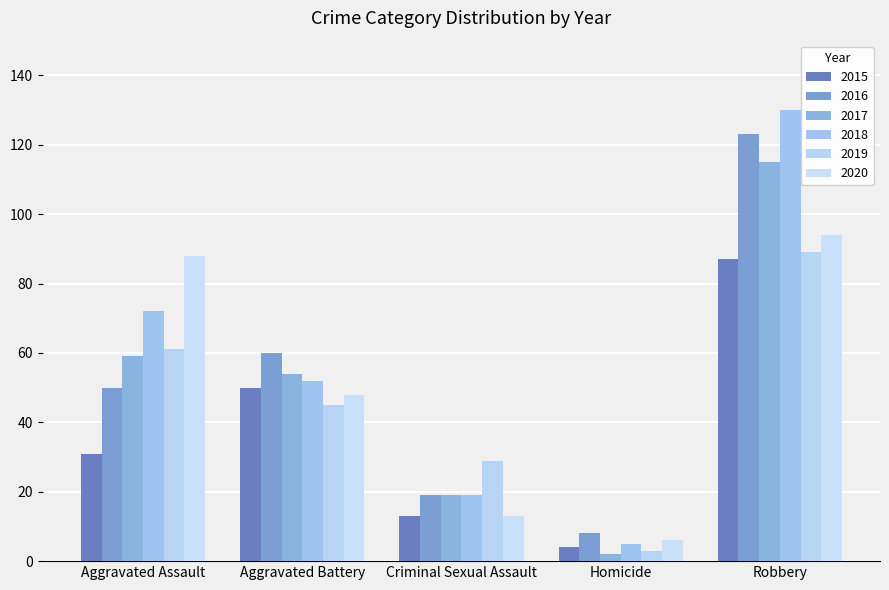

What are all the series names shown in the legend?

2015, 2016, 2017, 2018, 2019, 2020